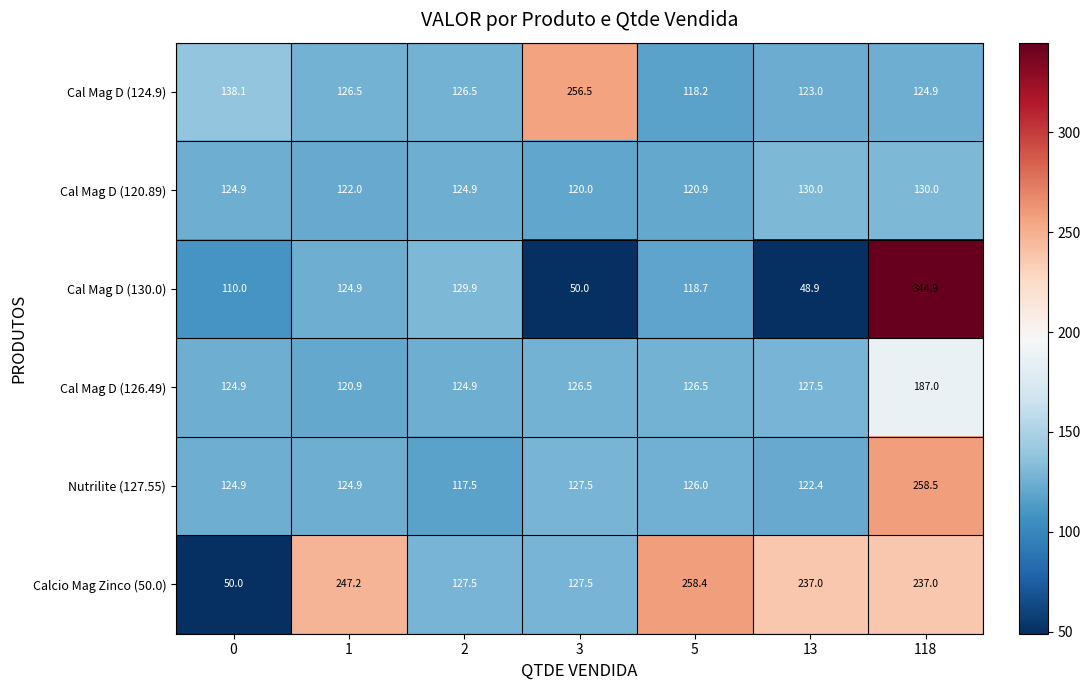

What is the approximate value of Cal Mag D (124.9) at 5?

118.2